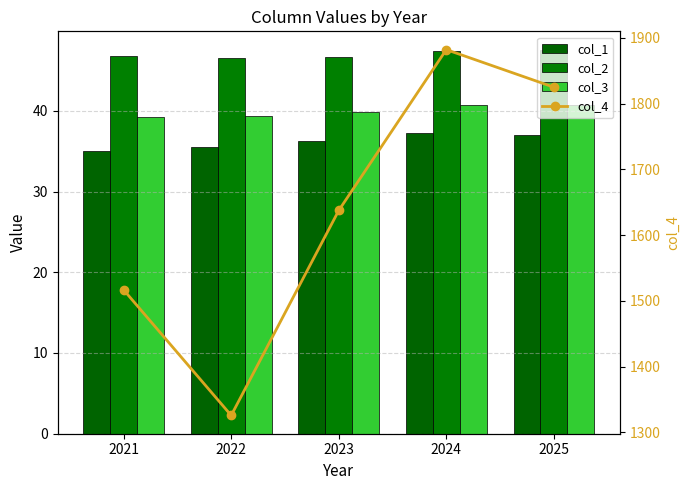

True or false: col_1 has a value of 35.1 at 2021.

True